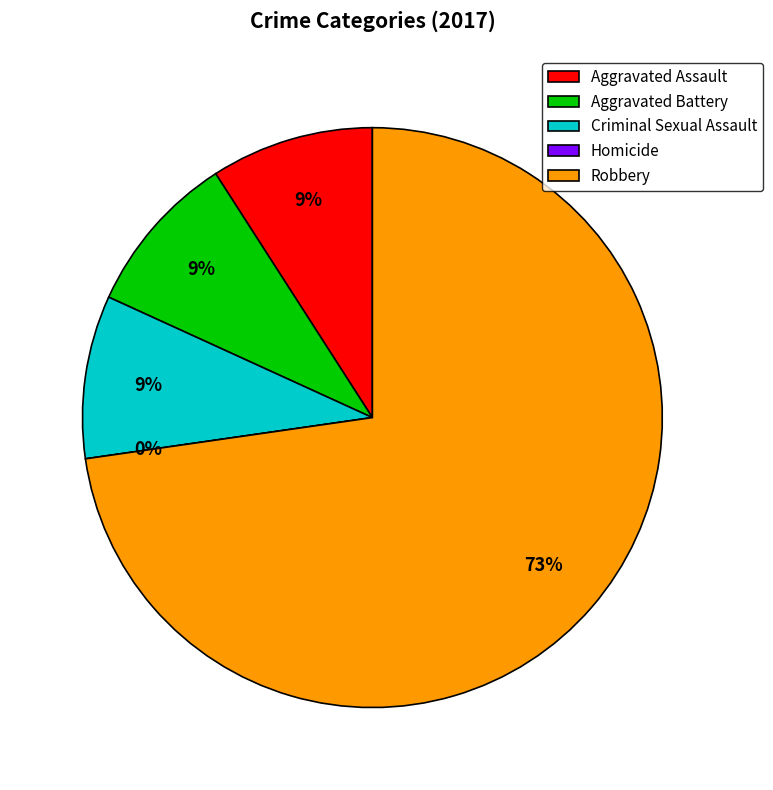

Which slice is the largest?

Robbery